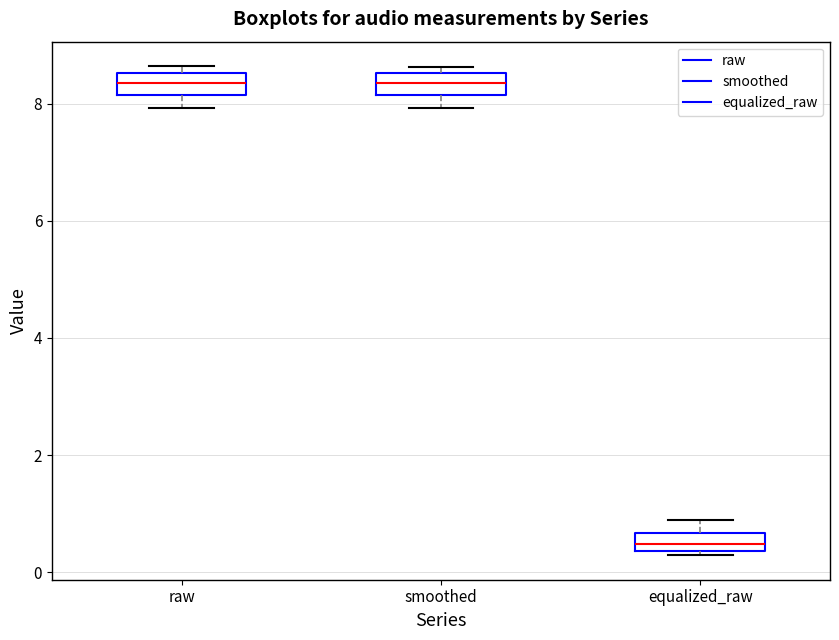

Where is the upper edge of the box for raw on the y-axis? The values are not printed on the chart, so give them approximately, as read against the axis.

8.6